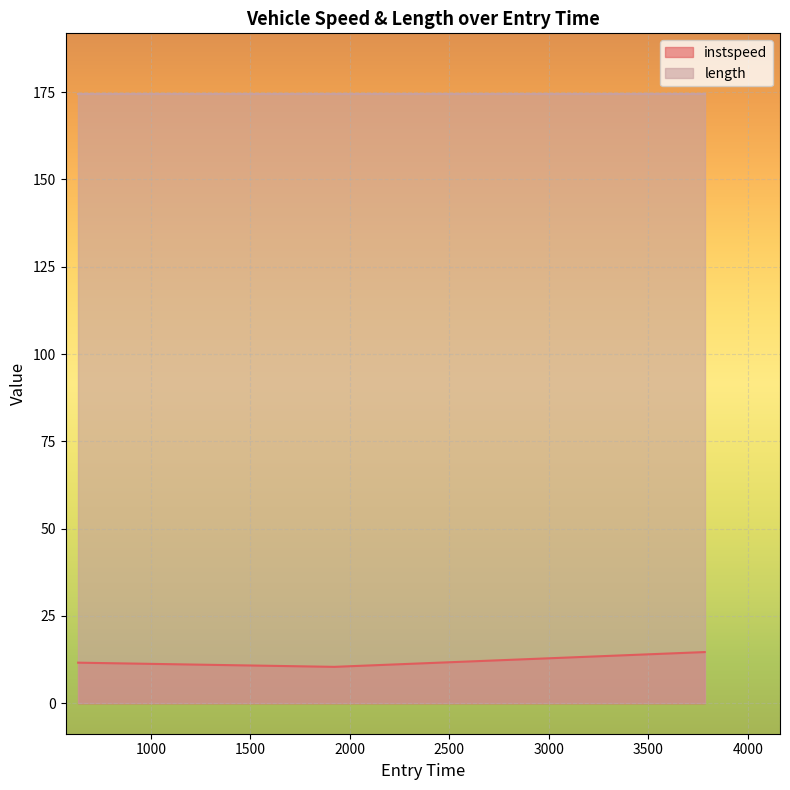

At which category does the chart reach its minimum across all series?

1921.0499534603139